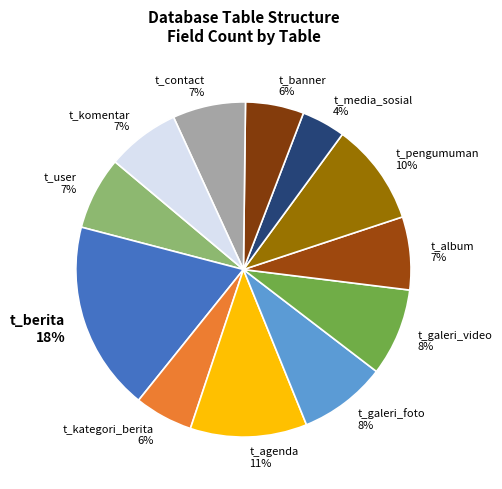

To the nearest percent, what is the difference between the t_berita 18% and t_contact 7% slice percentages?

11%